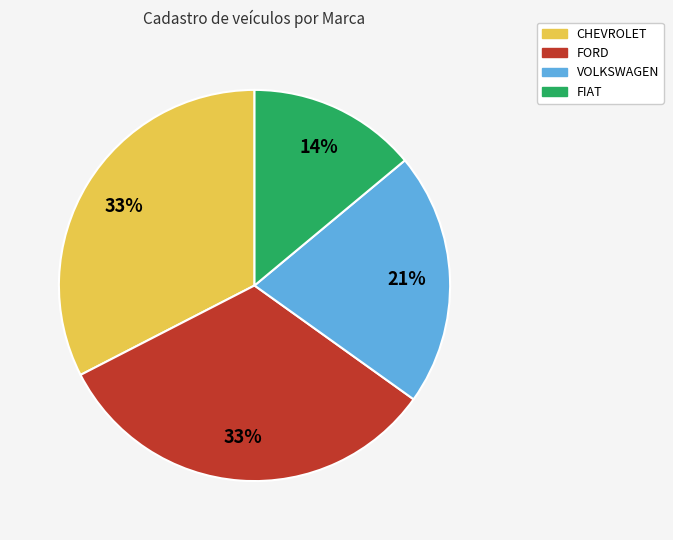

What is the smallest slice in the pie chart?

FIAT